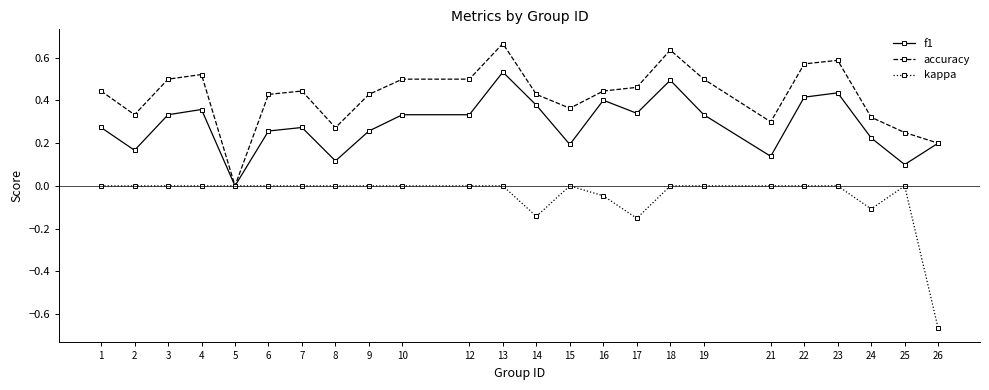

Count the f1 values in the range 0 to 1.

24